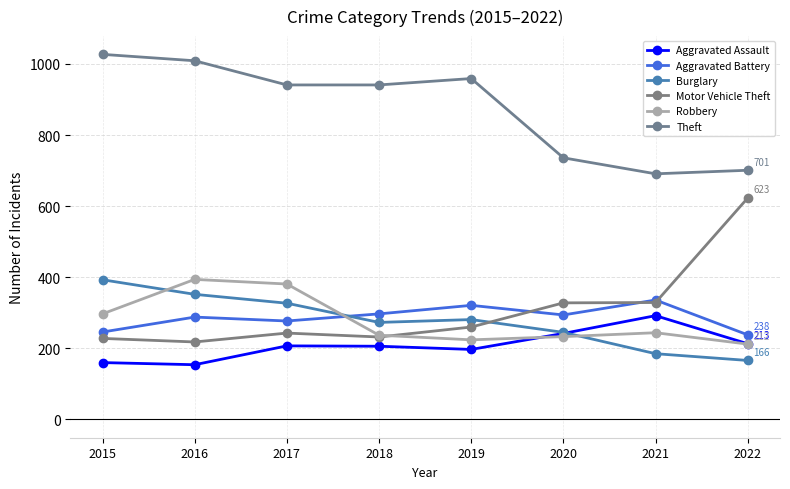

How many data points does each series have?

8